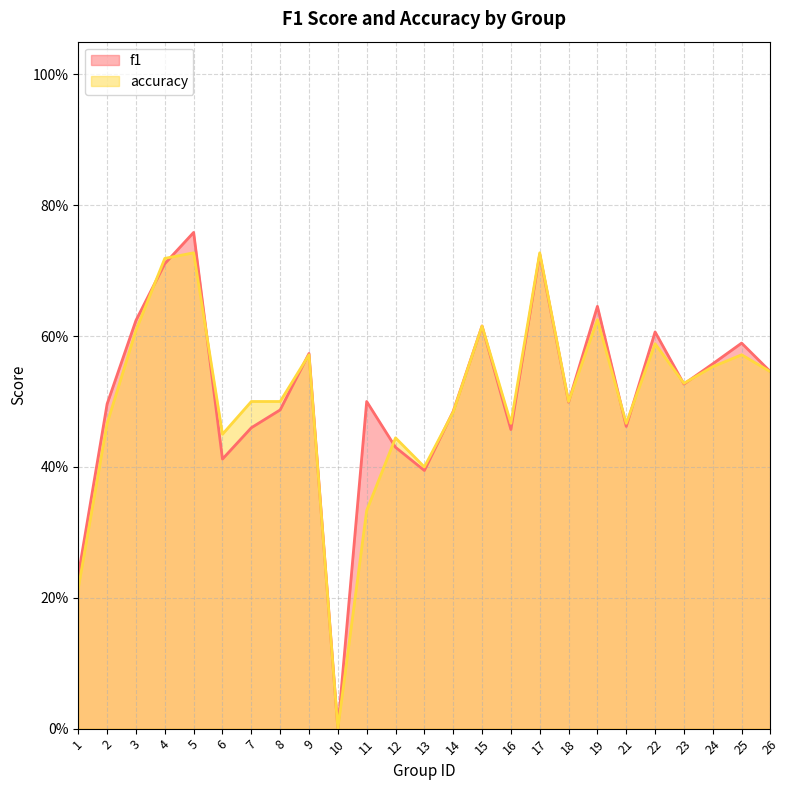

How many lines are shown in the chart?

2